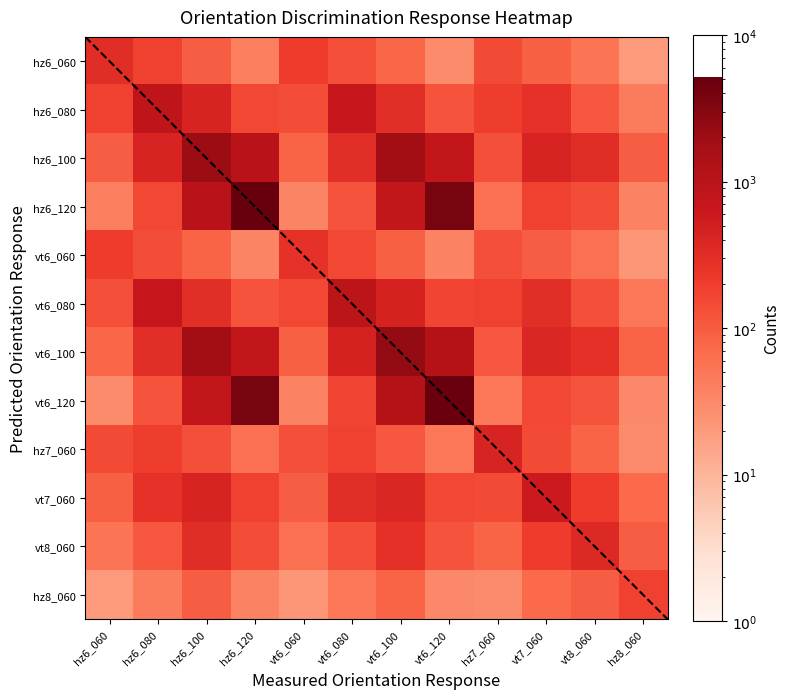

What is the maximum value for hz6_060?

320